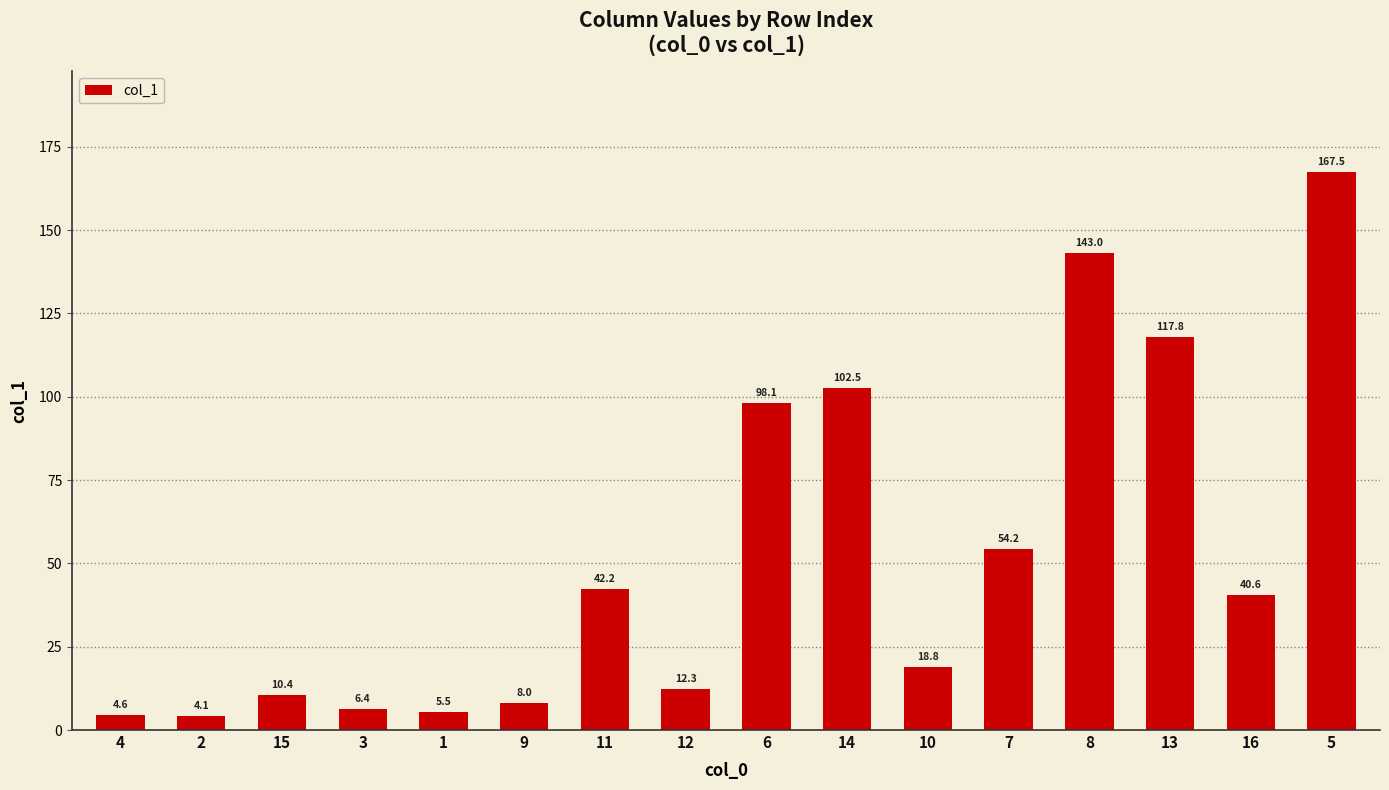

What is the sum of the values at 5 and 4?

172.1